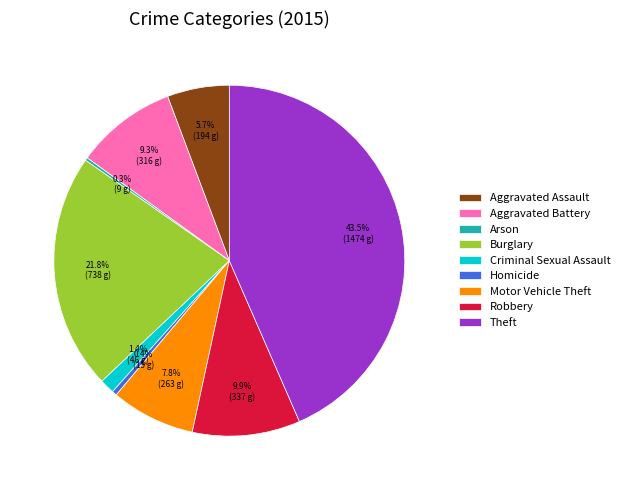

What portion of the pie excludes Criminal Sexual Assault?

98.6%